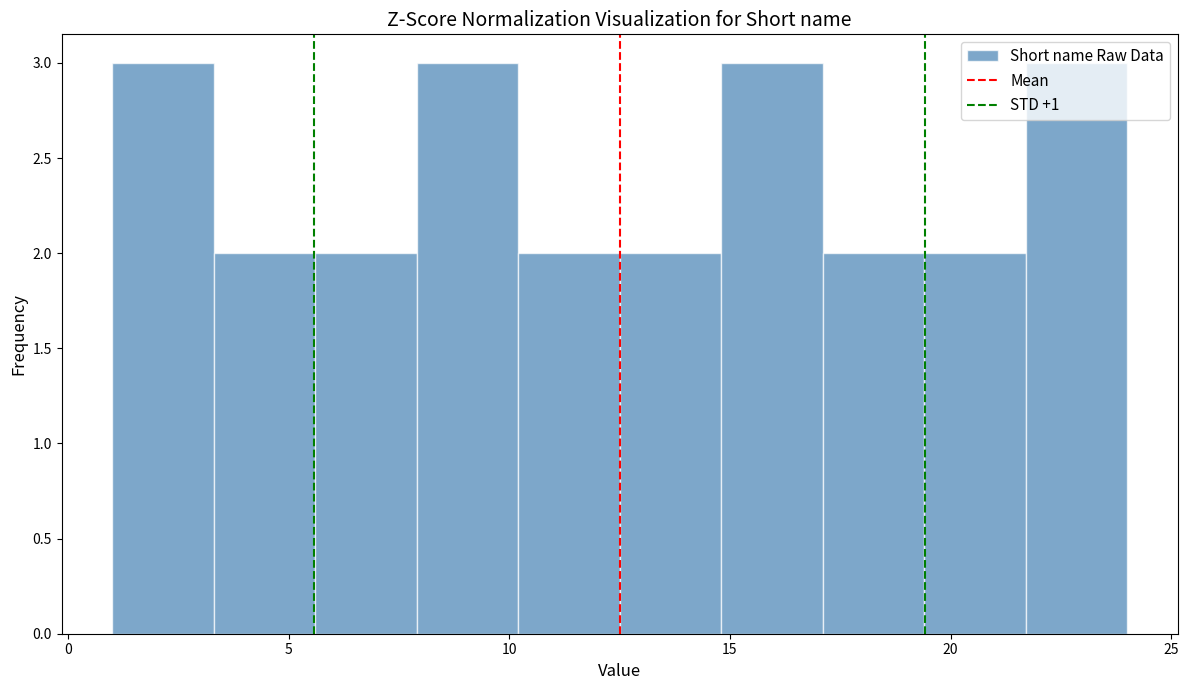

Reading left to right, transcribe this chart: for each bar, give the range it covers on the x-axis and its height. Neither the bar edges nor the heights are printed on the chart, so give them approximately, as read against the axes.

1.0 to 3.3: 3
3.3 to 5.6: 2
5.6 to 7.9: 2
7.9 to 10.2: 3
10.2 to 12.5: 2
12.5 to 14.8: 2
14.8 to 17.1: 3
17.1 to 19.4: 2
19.4 to 21.7: 2
21.7 to 24.0: 3